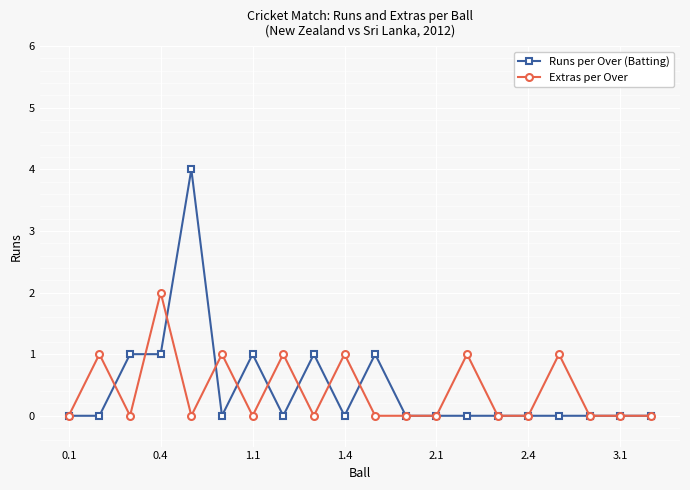

Reading left to right, transcribe all the data shown in this chart.

Runs per Over (Batting): 0	0	1	1	4	0	1	0	1	0	1	0	0	0	0	0	0	0	0	0
Extras per Over: 0	1	0	2	0	1	0	1	0	1	0	0	0	1	0	0	1	0	0	0